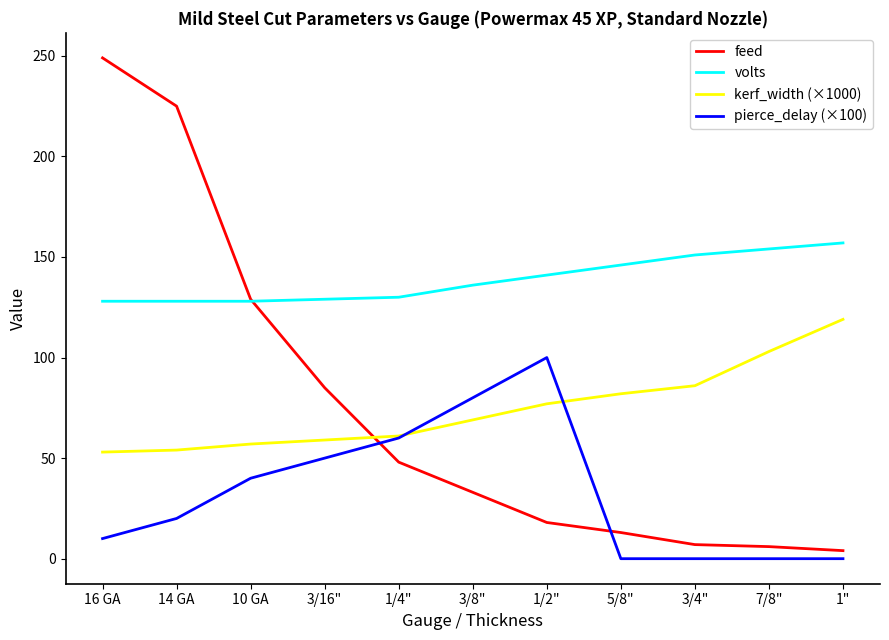

True or false: pierce_delay (×100) has a value of 0 at 7/8".

True